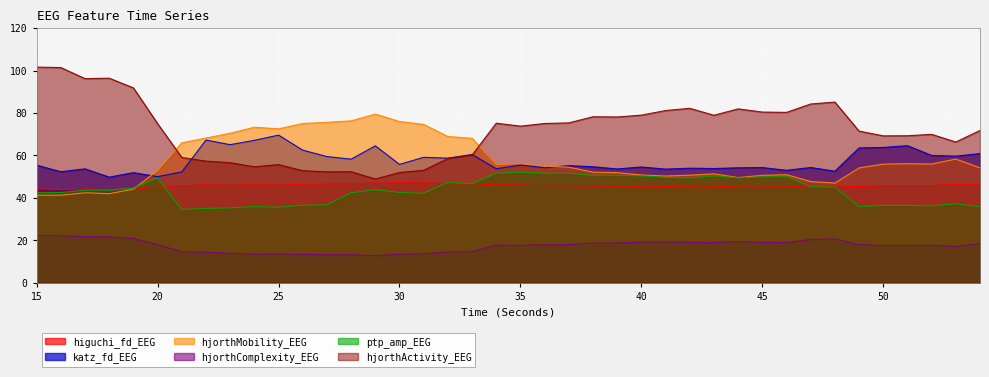

Where is the first local maximum for hjorthComplexity_EEG?

25